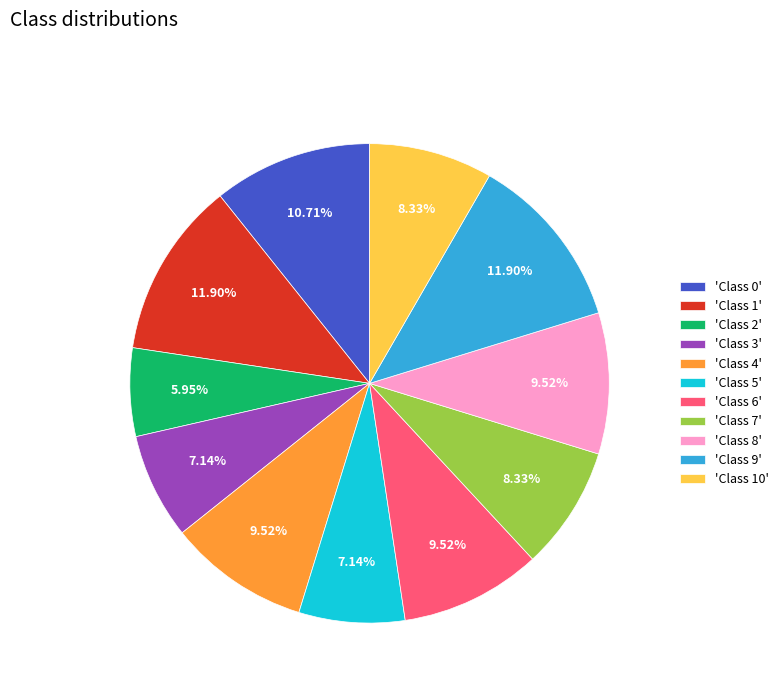

Approximately how many times larger is the value at 'Class 1' compared to 'Class 0'?

1.1